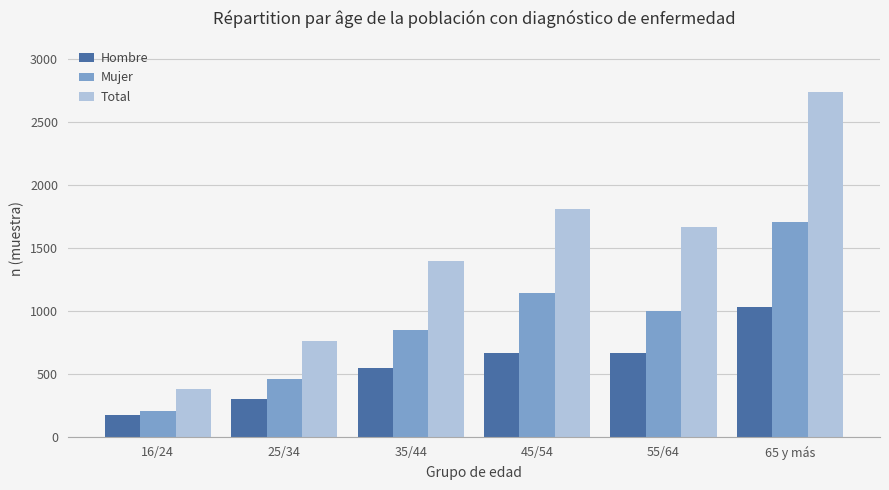

What is the difference between the Mujer values at 16/24 and 45/54?

934